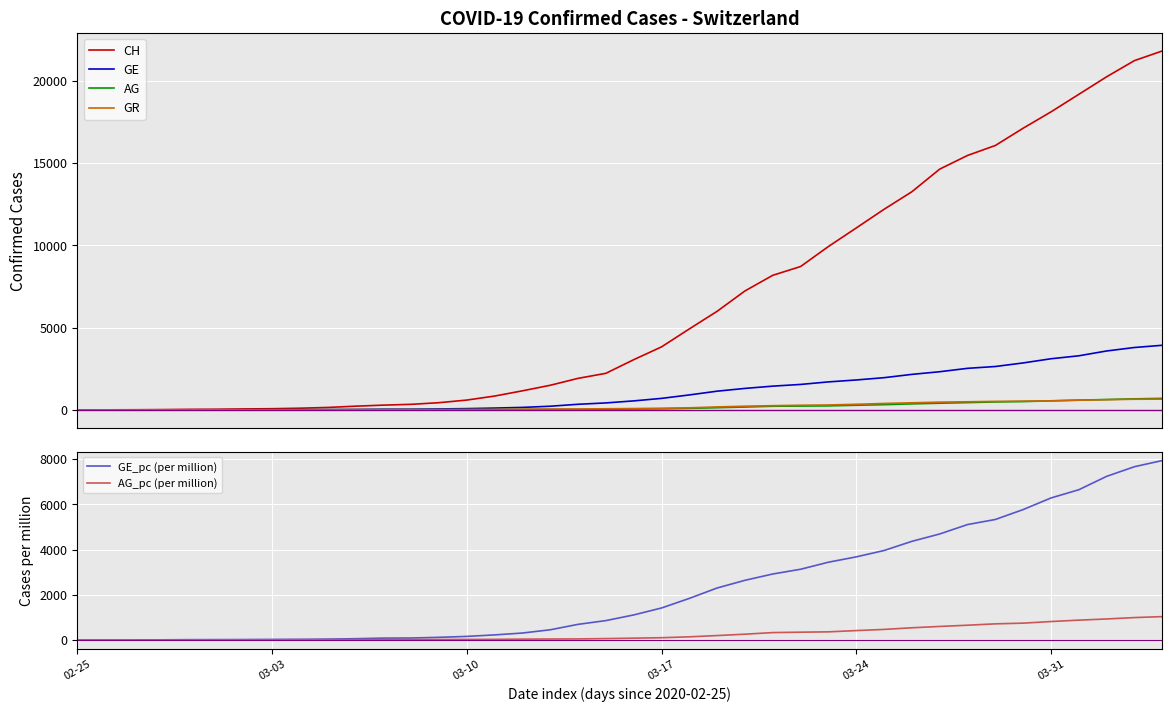

The AG series shows 7.0 at 6. True or false?

True